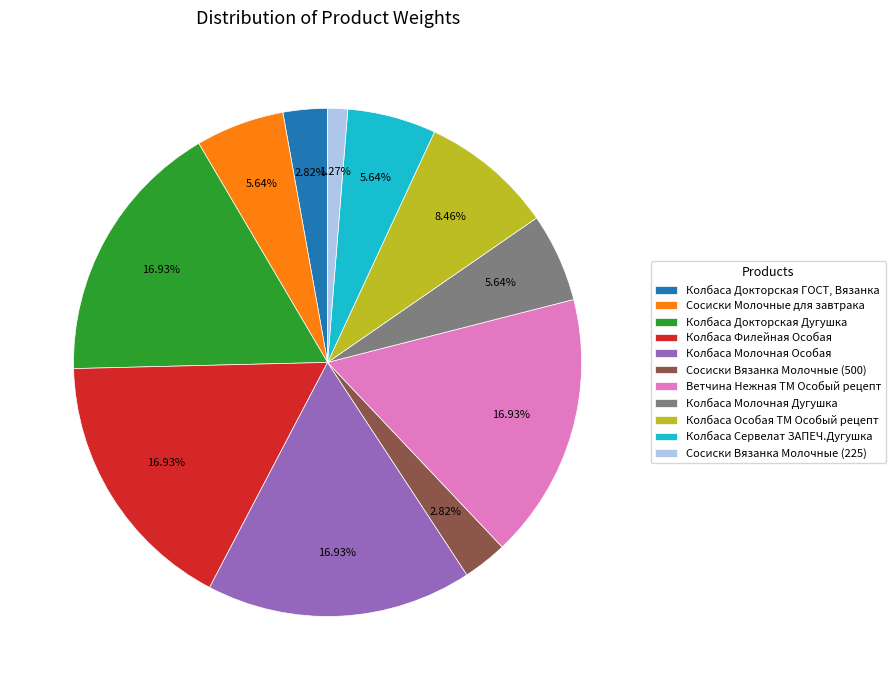

What is the smallest slice in the pie chart?

Сосиски Вязанка Молочные (225)